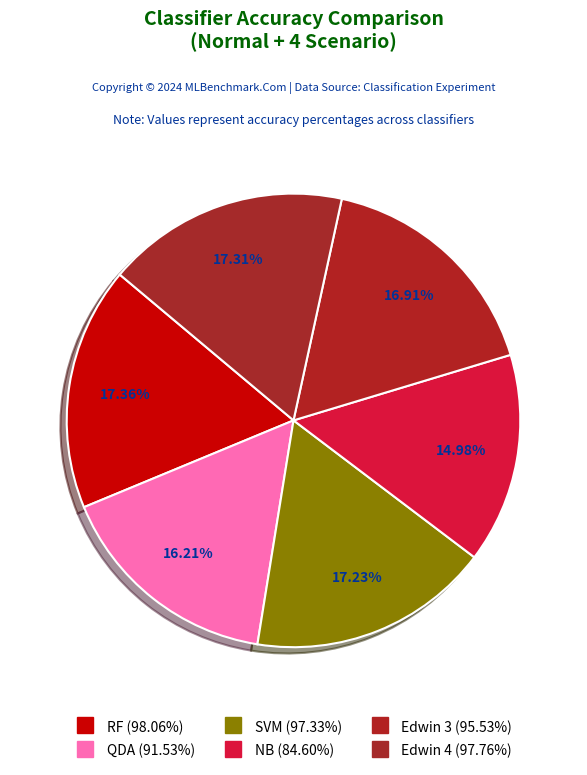

How many slices are in this pie chart?

6